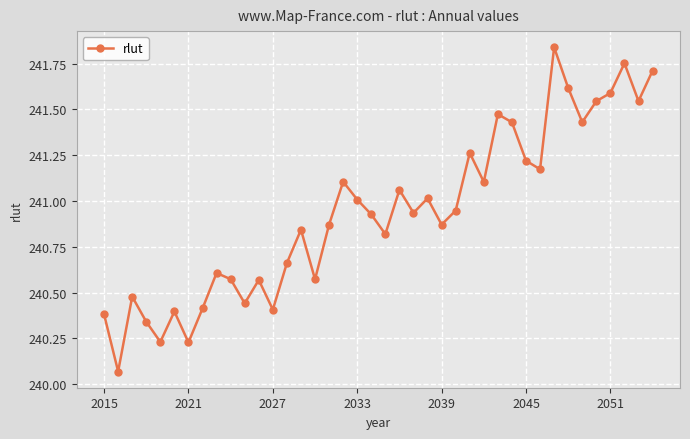

Is this an area chart (filled region under the line)?

No